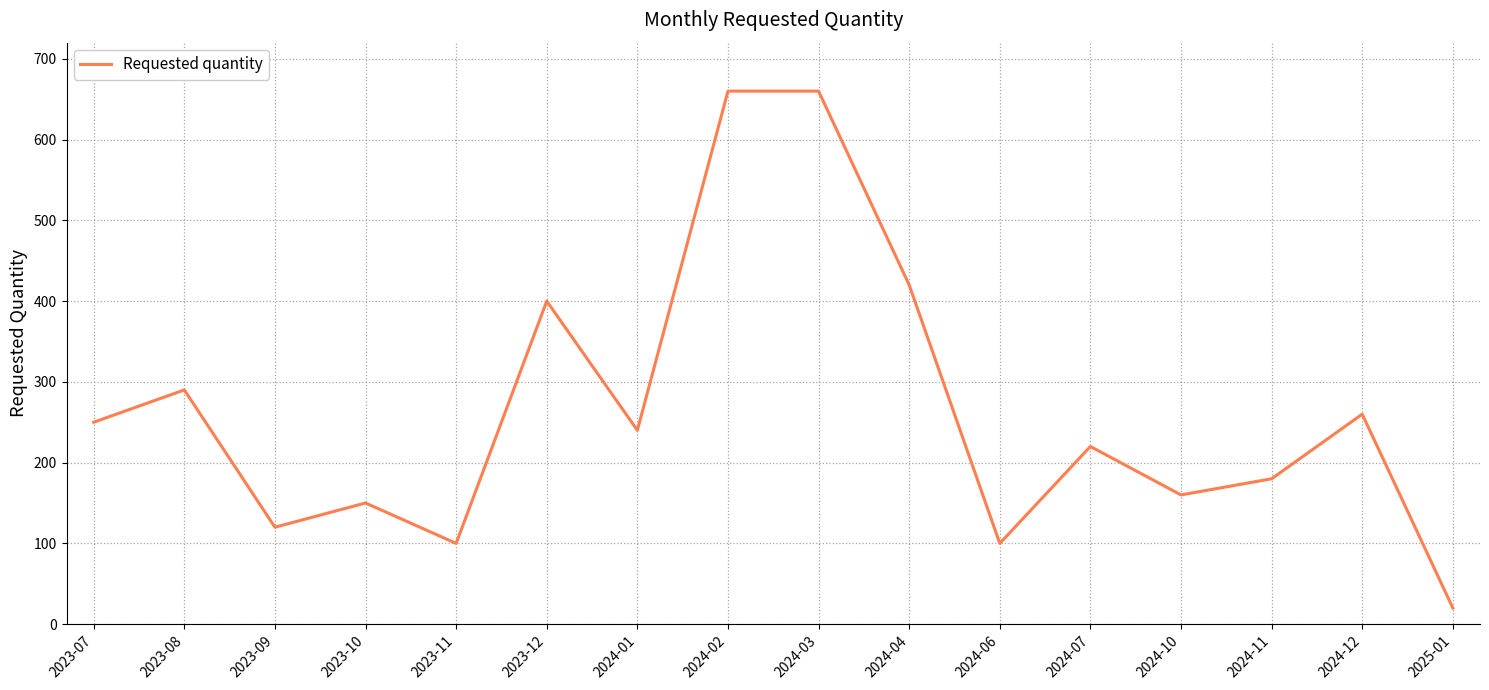

The value at 2024-07 is 50. True or false?

False